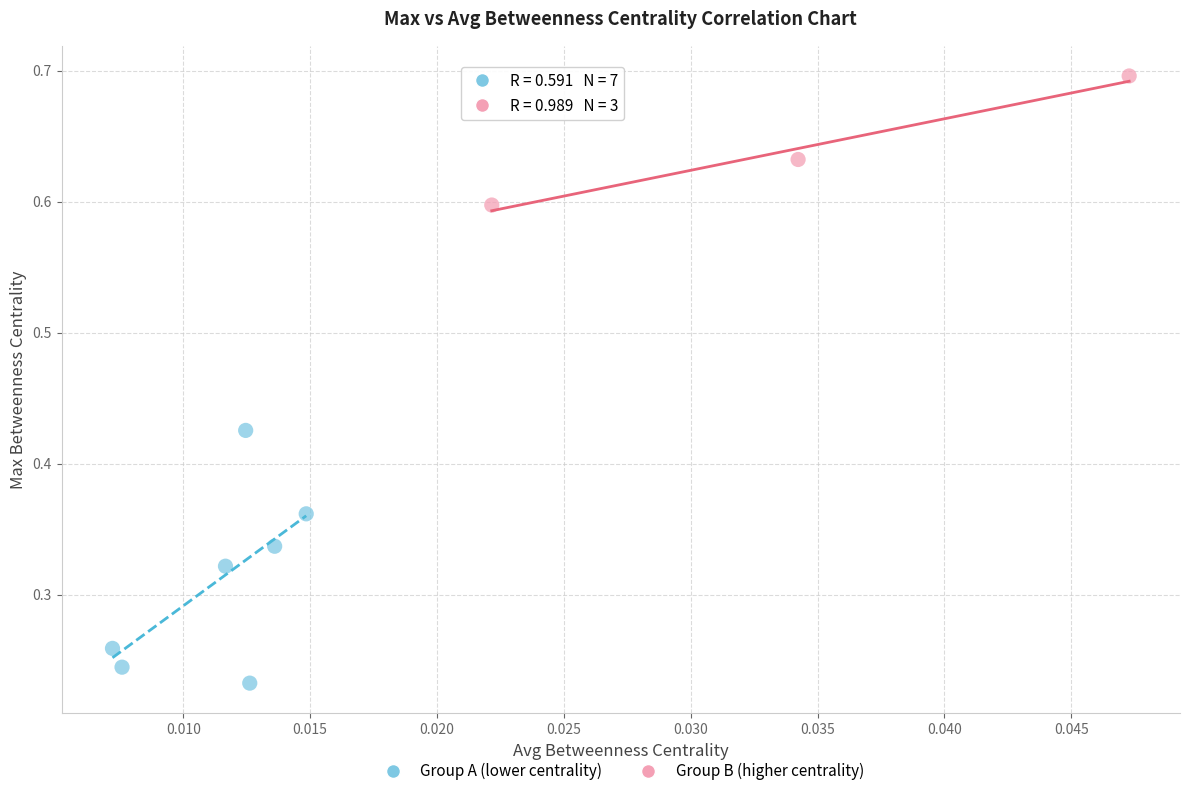

Which series contains the highest Y value?

Group B (higher centrality)